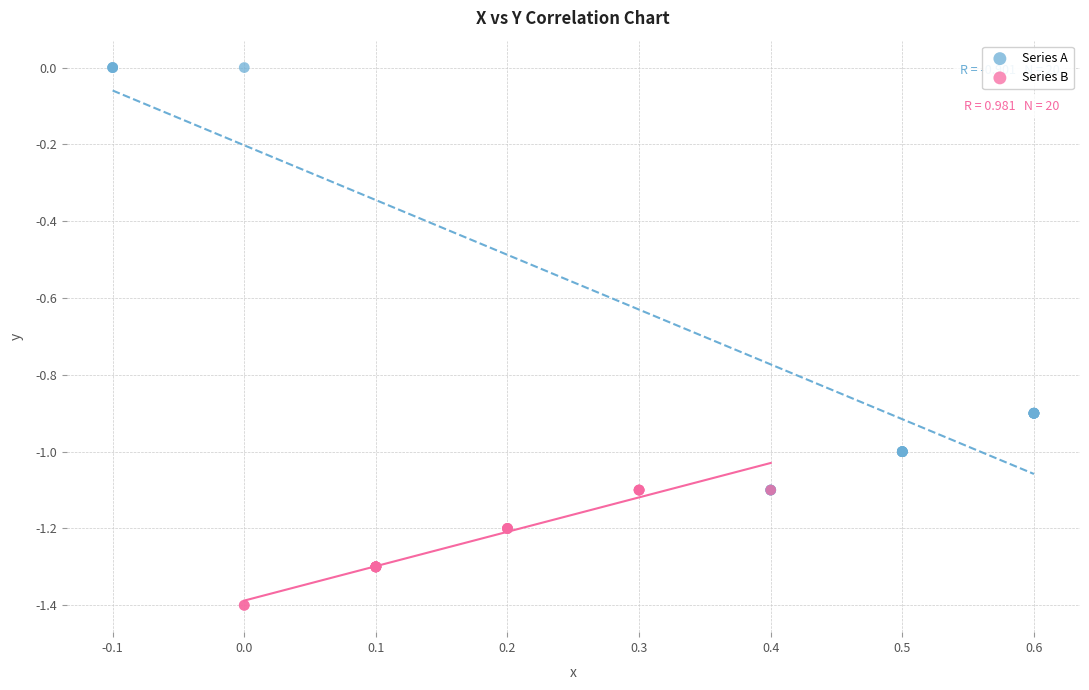

Which series has the widest spread of Y values?

Series A